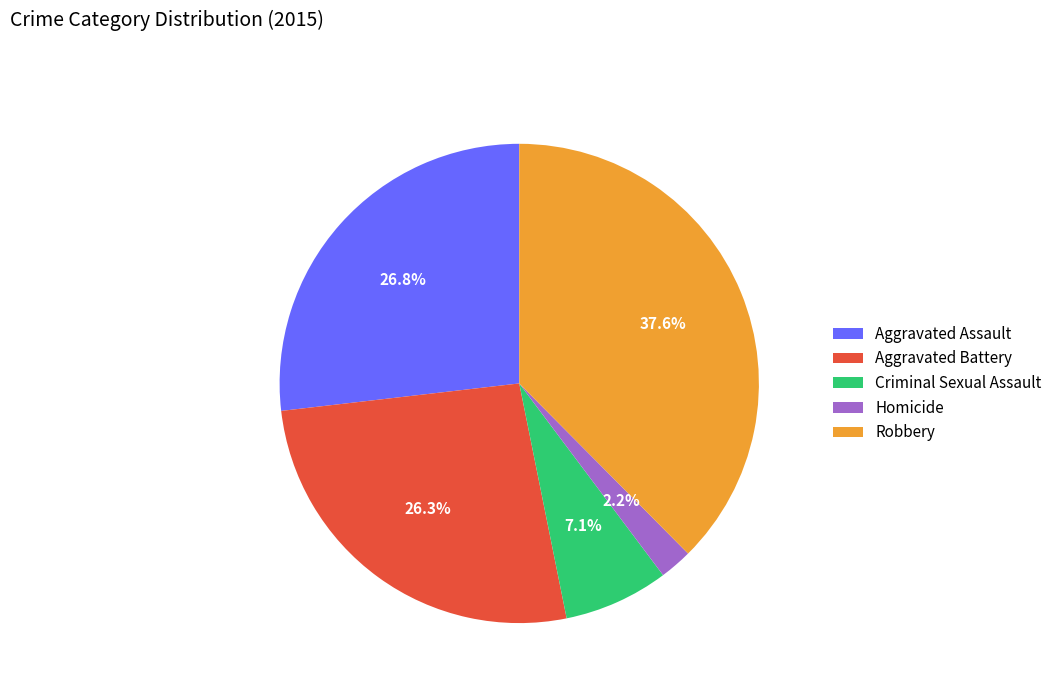

To the nearest percent, what percentage of the pie is Robbery?

38%